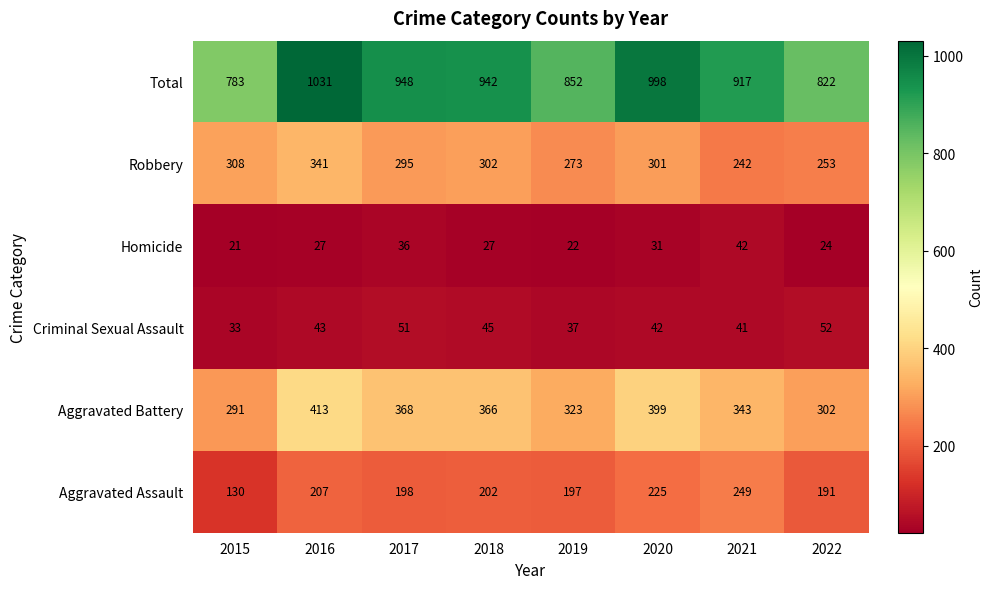

True or false: Aggravated Assault has a value of 175 at 2015.

False